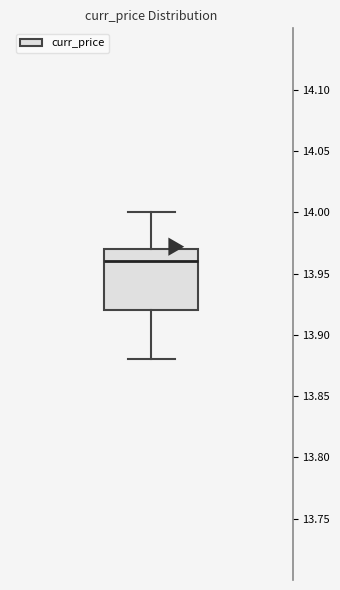

Where does the median line of the box sit on the y-axis? The values are not printed on the chart, so give them approximately, as read against the axis.

13.96